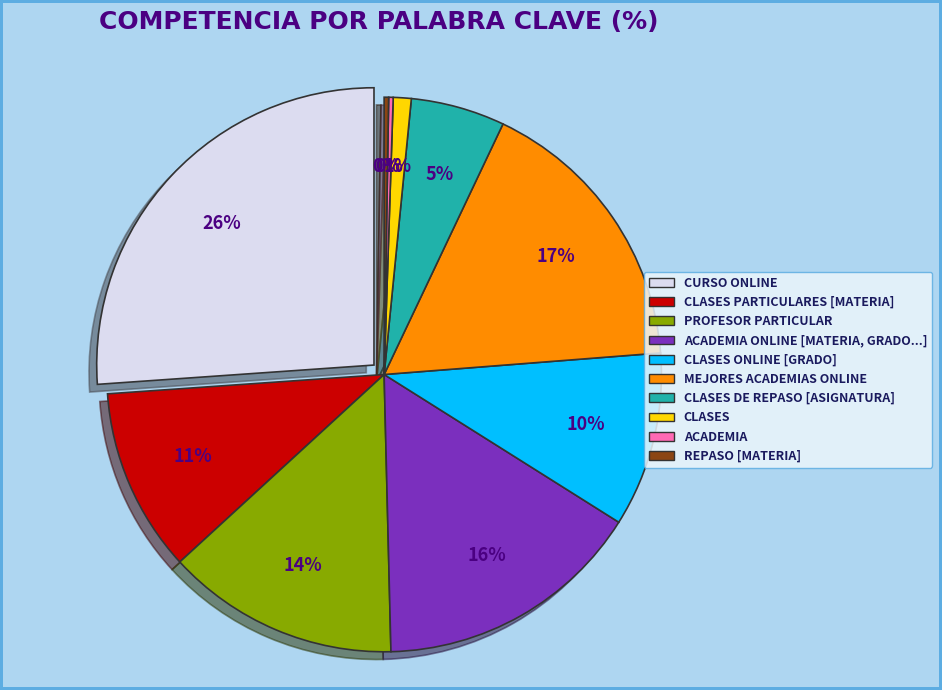

Is there any slice that represents more than half of the pie?

No